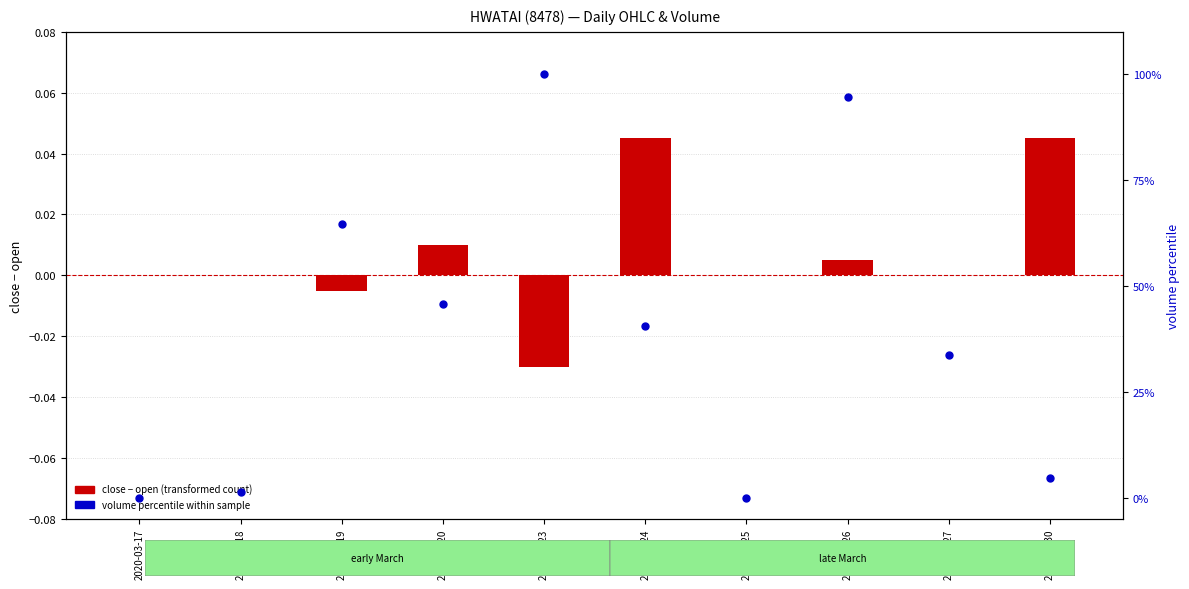

What is the total value across all series at 2020-03-23?

100.0